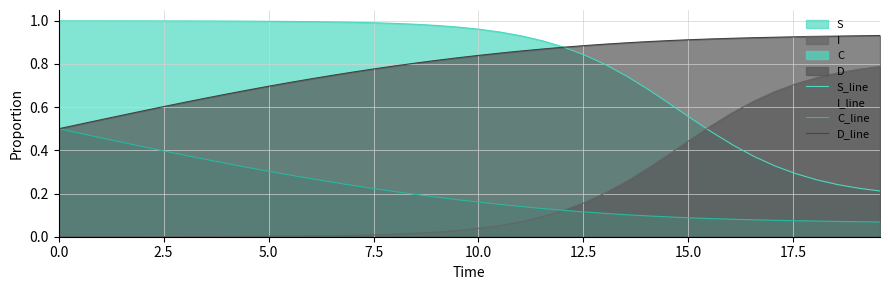

Rank the series by their maximum value, from highest to lowest.

S_line, D_line, I_line, C_line